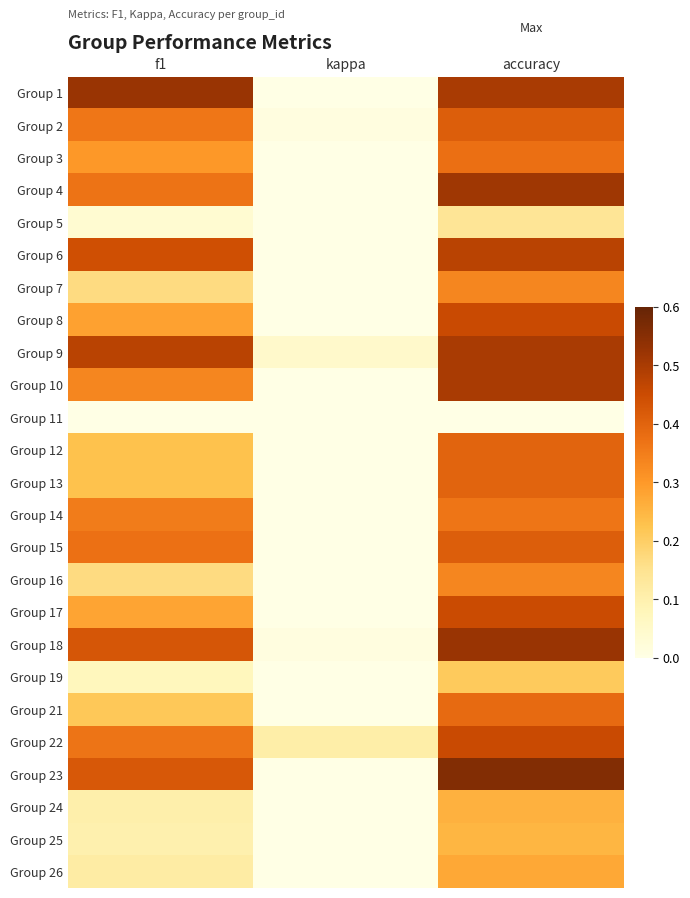

Rank the series by their maximum value, from lowest to highest.

Group 11, Group 5, Group 19, Group 25, Group 24, Group 26, Group 7, Group 16, Group 14, Group 3, Group 21, Group 12, Group 13, Group 2, Group 15, Group 17, Group 8, Group 22, Group 6, Group 9, Group 10, Group 4, Group 18, Group 1, Group 23